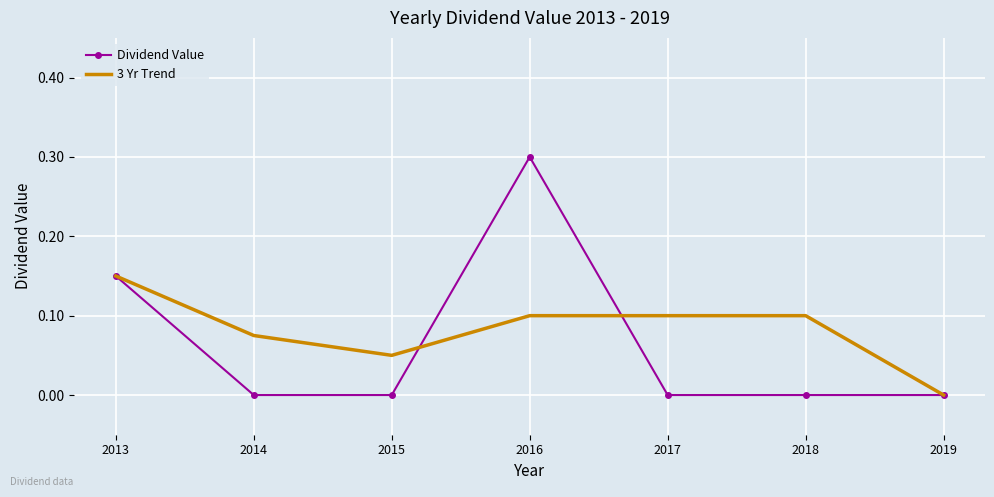

Which series changed the most between 2015 and 2017?

3 Yr Trend